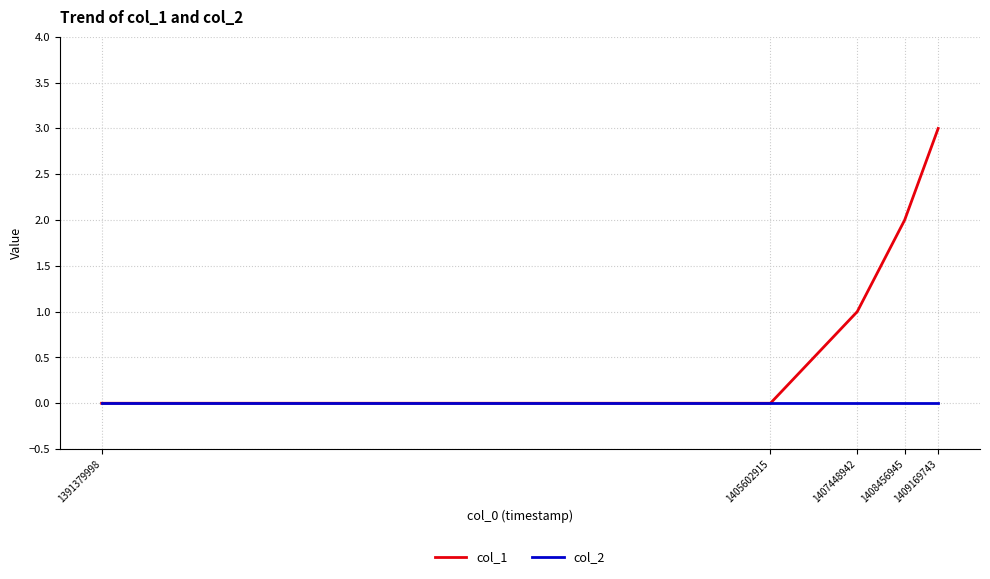

True or false: col_2 has a value of 0 at 1405602915.

True